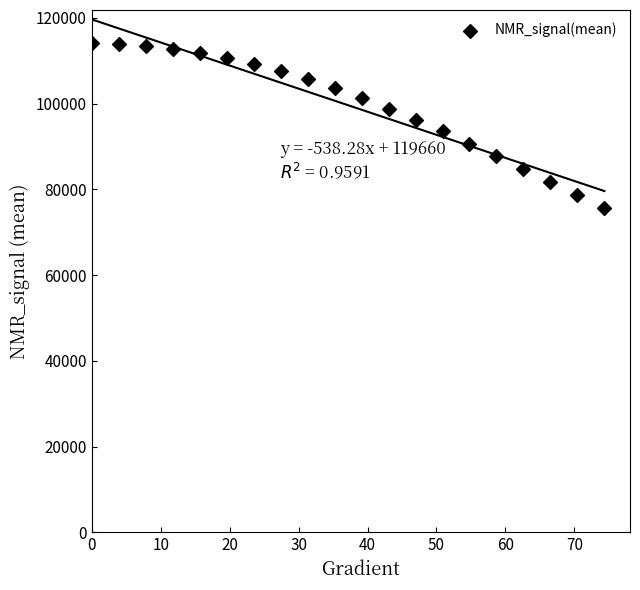

What is the range of Y values (max minus min)?

38345.9